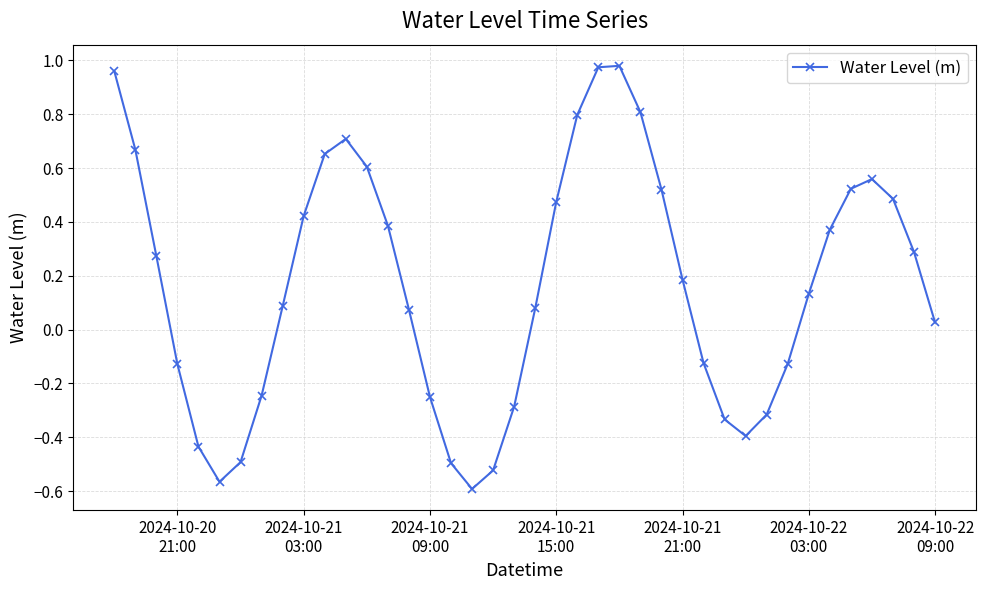

How many points are higher than both their immediate neighbors (excluding endpoints)?

3